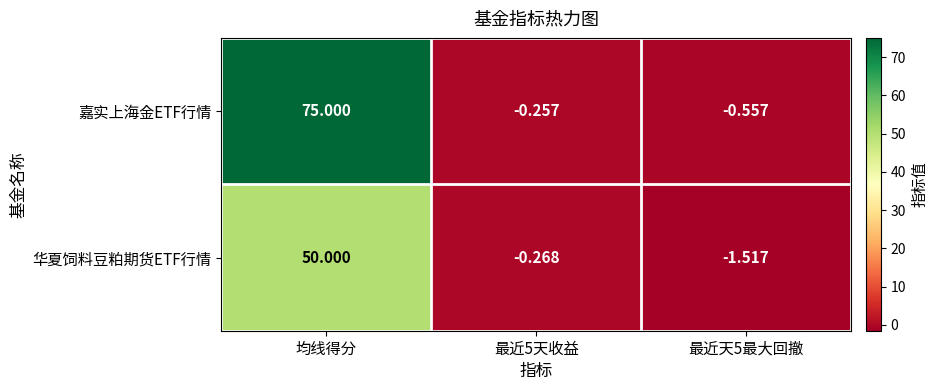

How many series are shown in this chart?

2